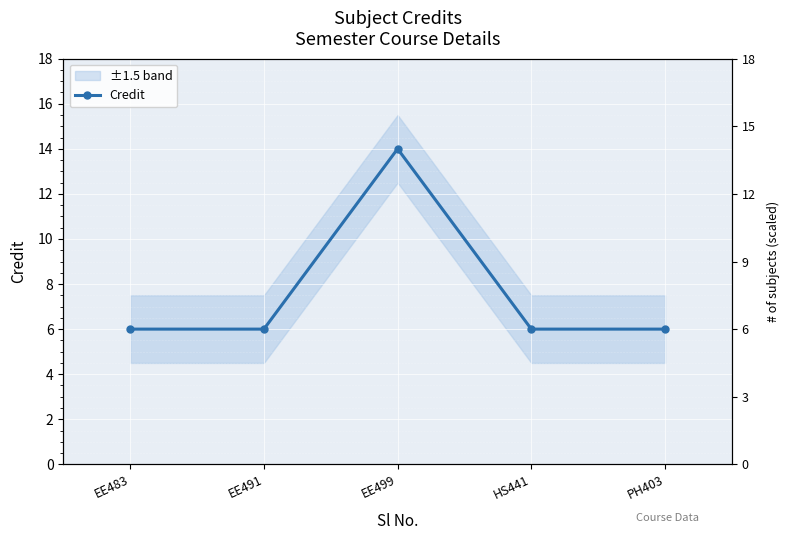

What is the sum of the values at EE491 and HS441?

12